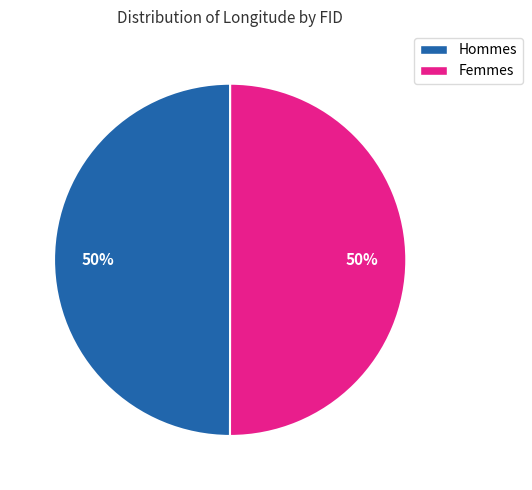

To the nearest percent, what is the average slice percentage?

50%